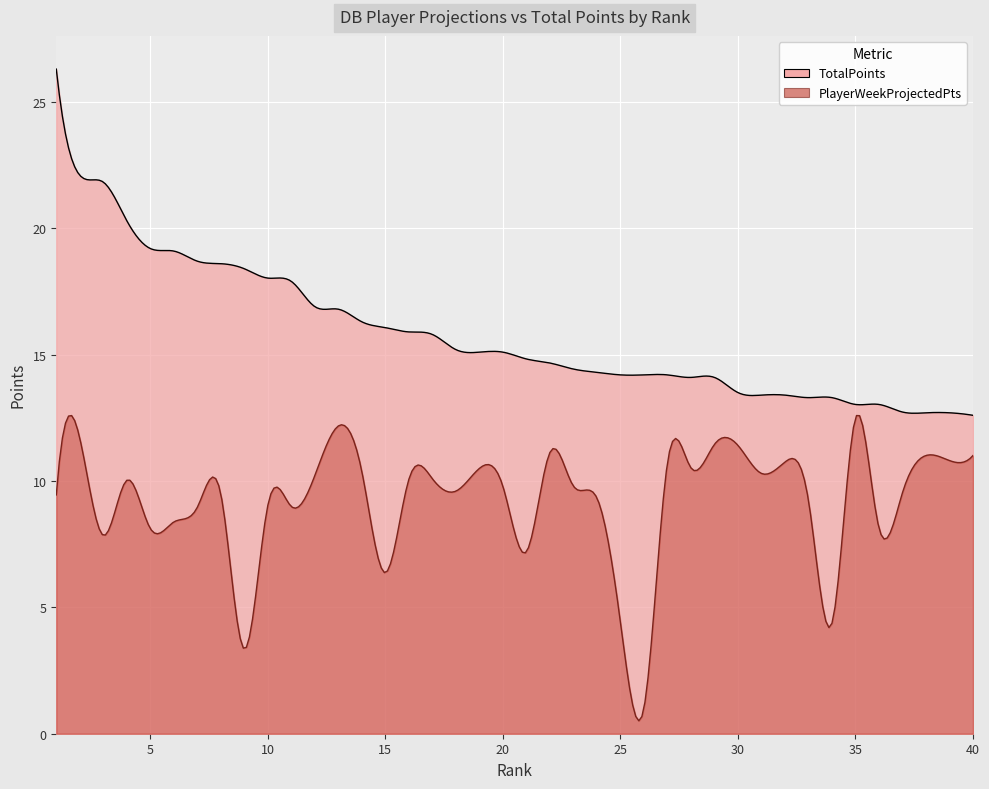

Which series has the largest total across all categories?

TotalPoints